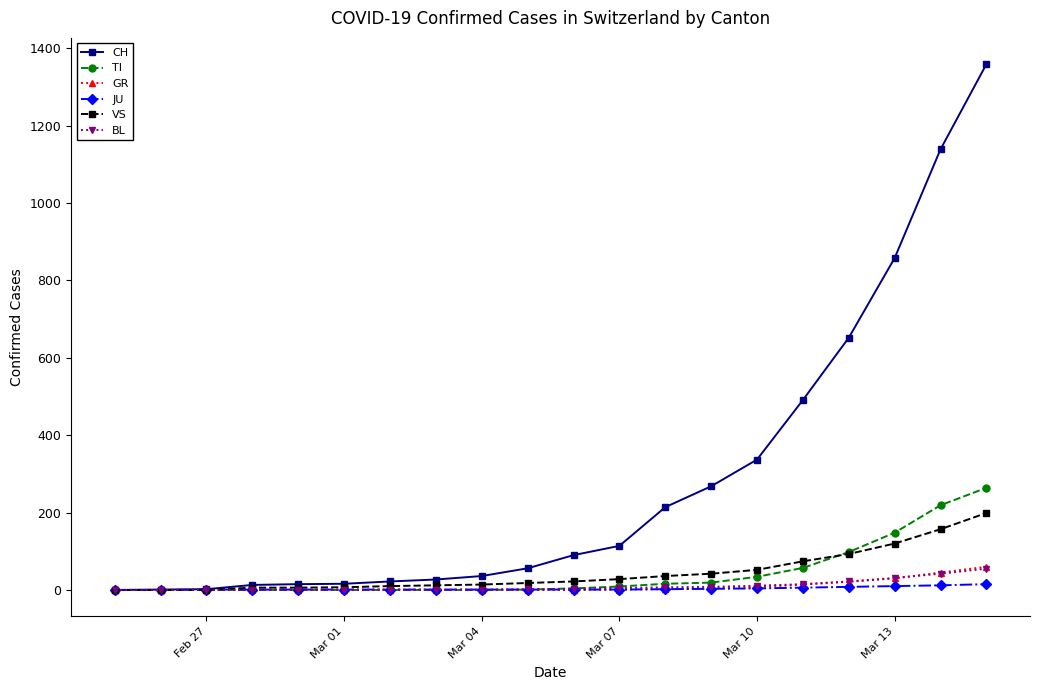

Which series has the widest spread of values?

CH